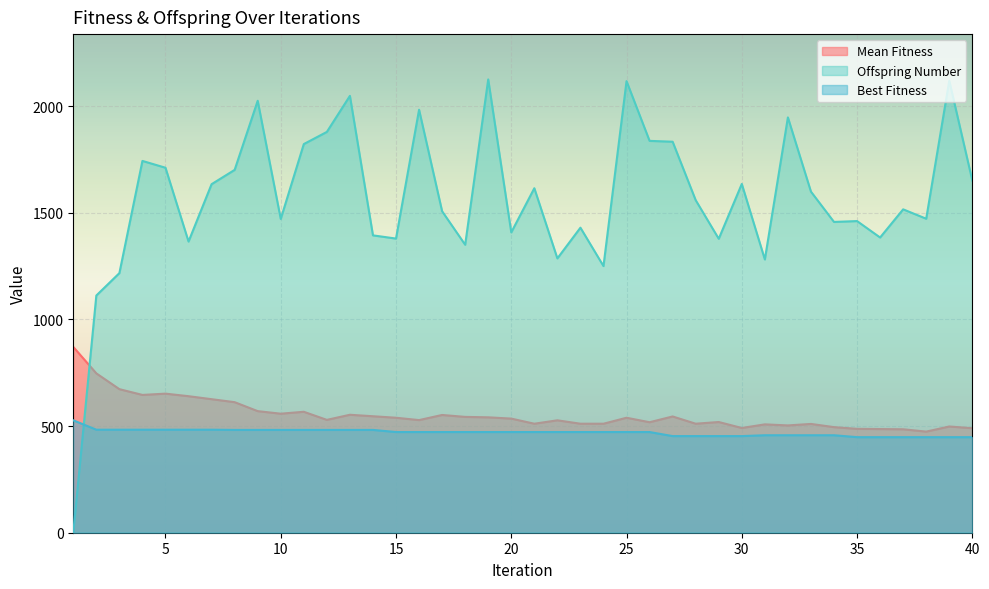

Between 21 and 11, which is larger?

11